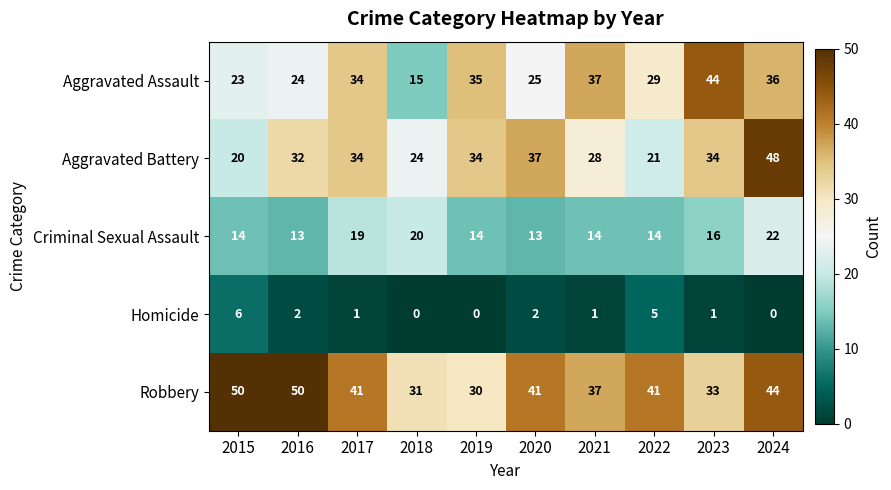

The Aggravated Assault series shows 15 at 2018. True or false?

True